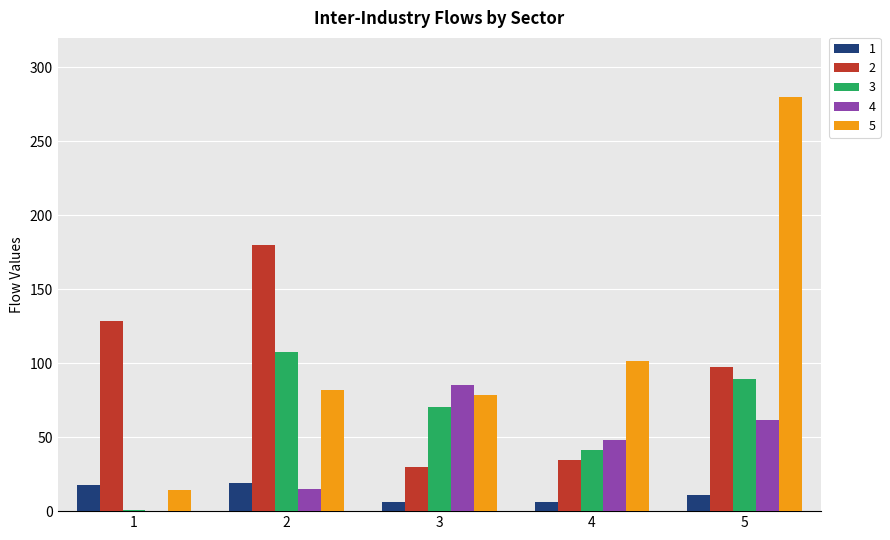

Which category has the highest value across all series?

5